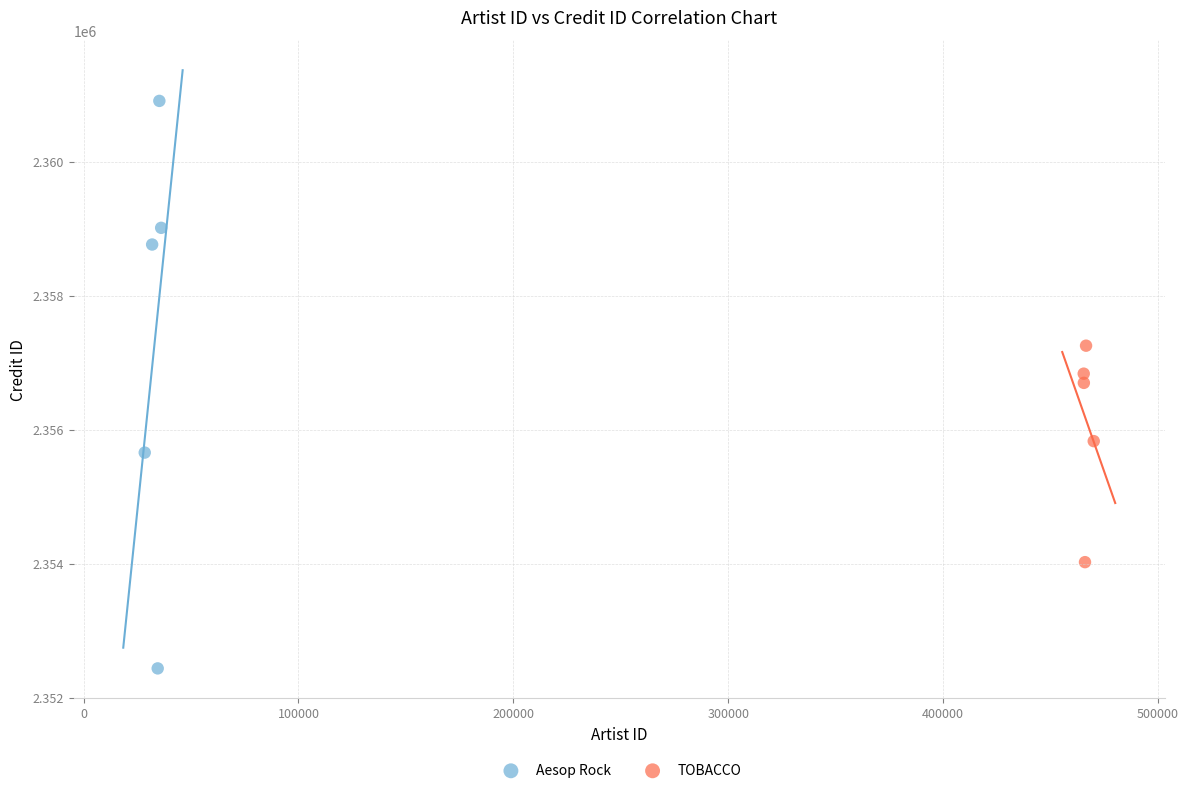

What are all the series names shown in the legend?

Aesop Rock, TOBACCO